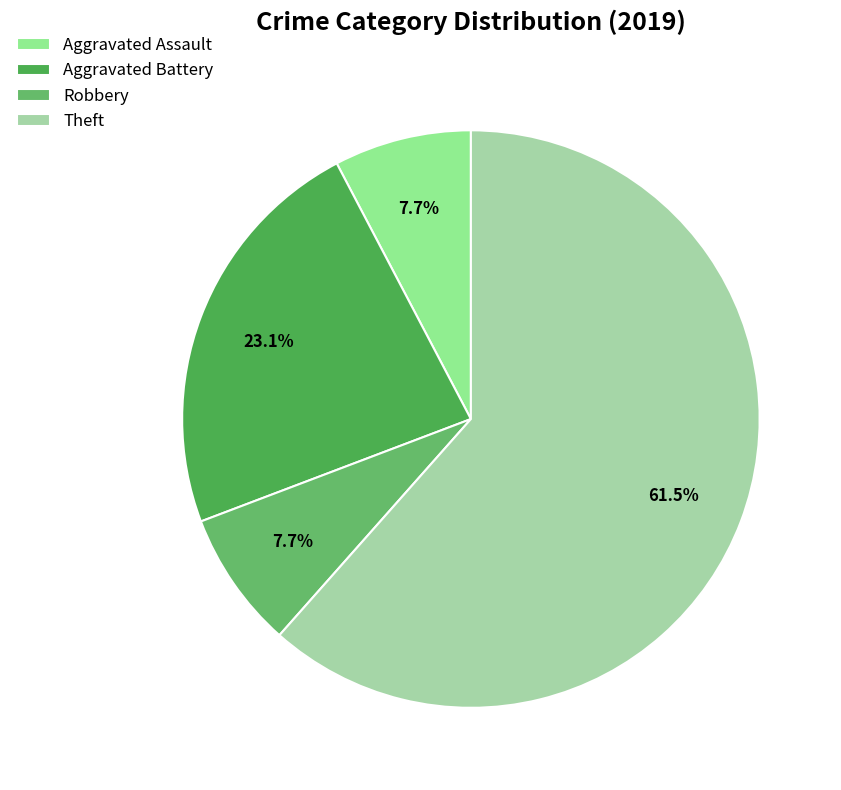

The Aggravated Battery slice represents 8% of the pie. True or false?

False